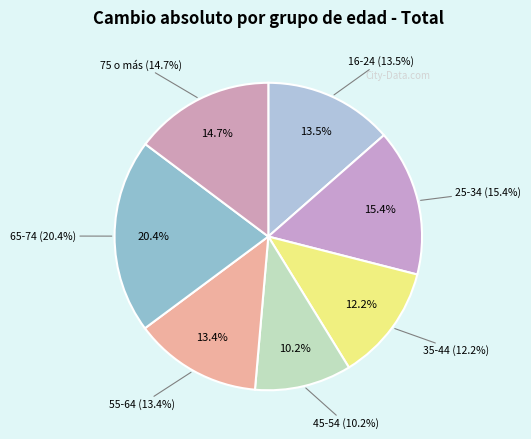

How many slices are in this pie chart?

7